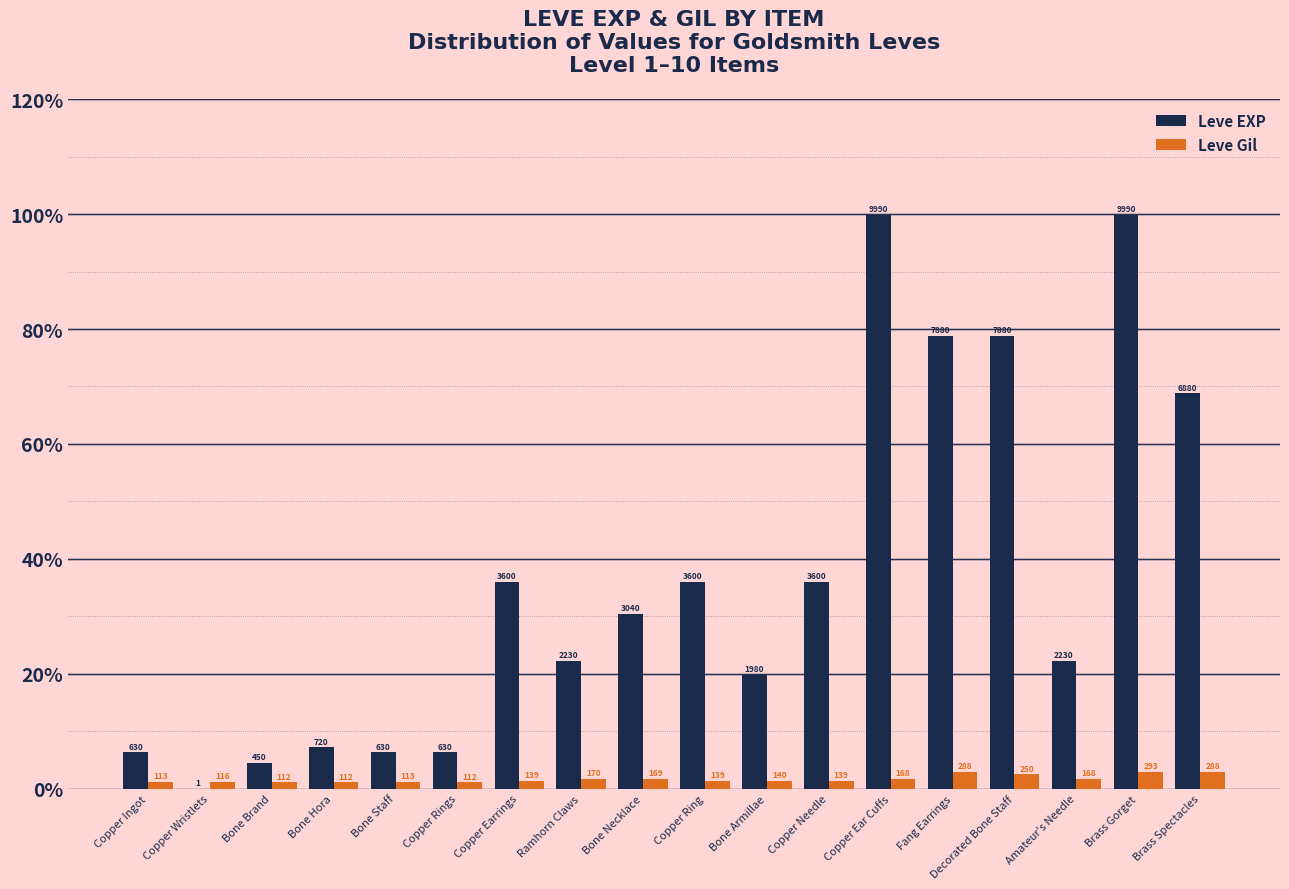

Which series has the largest total across all categories?

Leve EXP